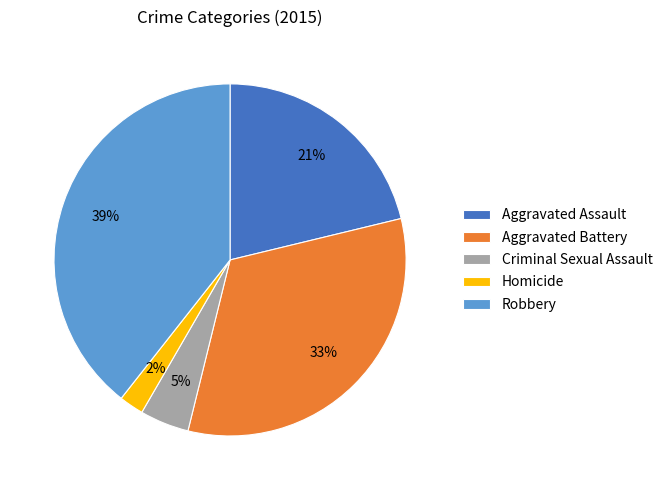

Between Criminal Sexual Assault and Aggravated Assault, which is larger?

Aggravated Assault